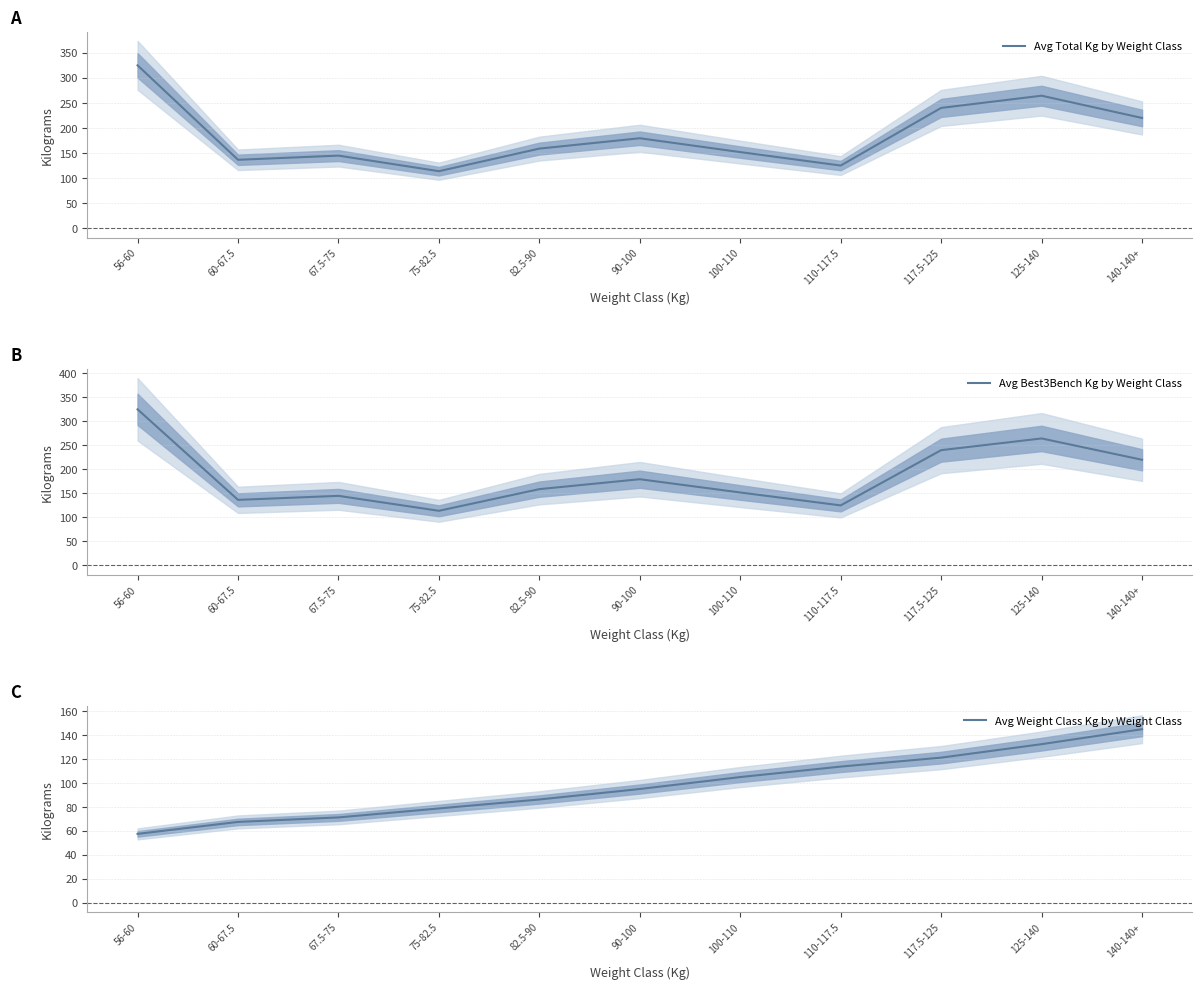

The Avg Weight Class Kg by Weight Class series shows 25.8 at 110-117.5. True or false?

False